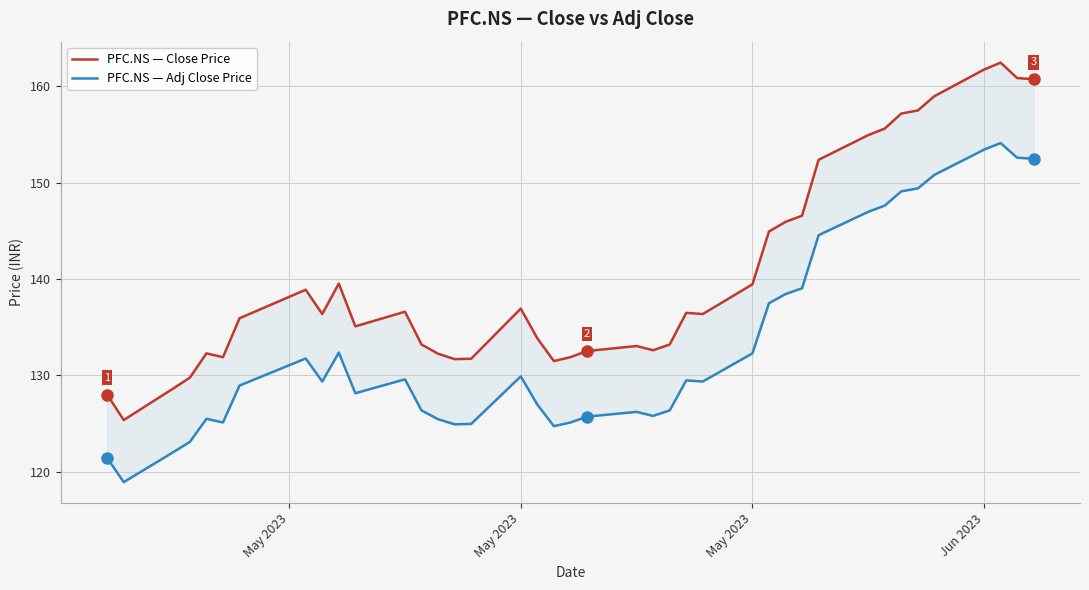

What is the lowest value of the PFC.NS — Close Price series?

125.4